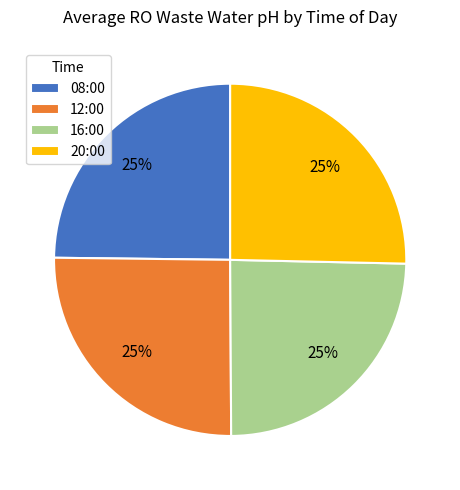

Approximately how many times larger is the value at 12:00 compared to 16:00?

1.0